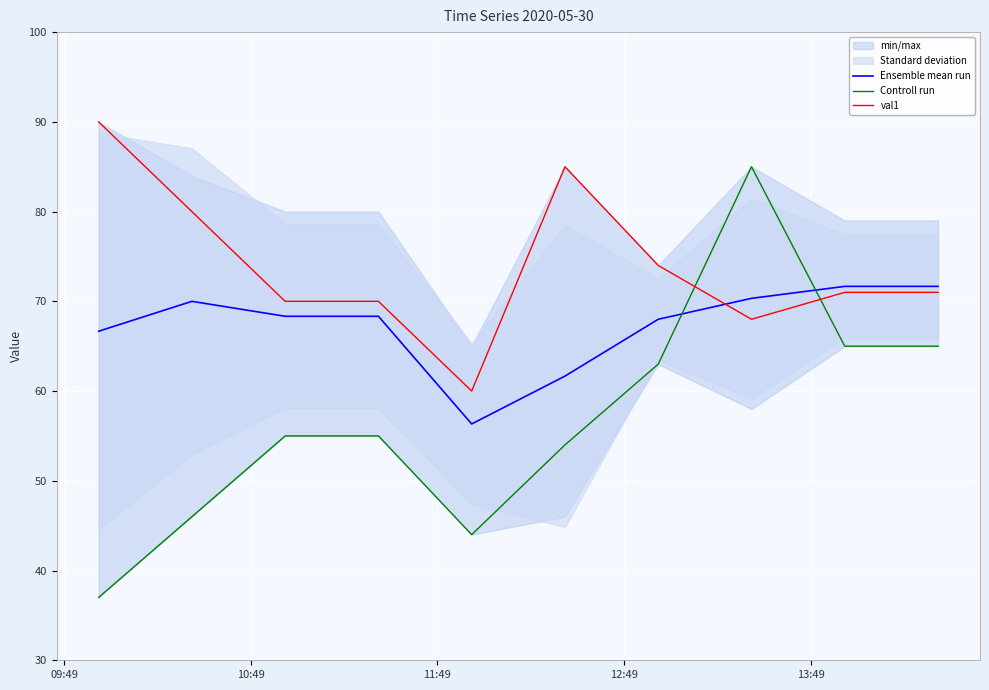

What is the lowest value of the Controll run series?

37.0